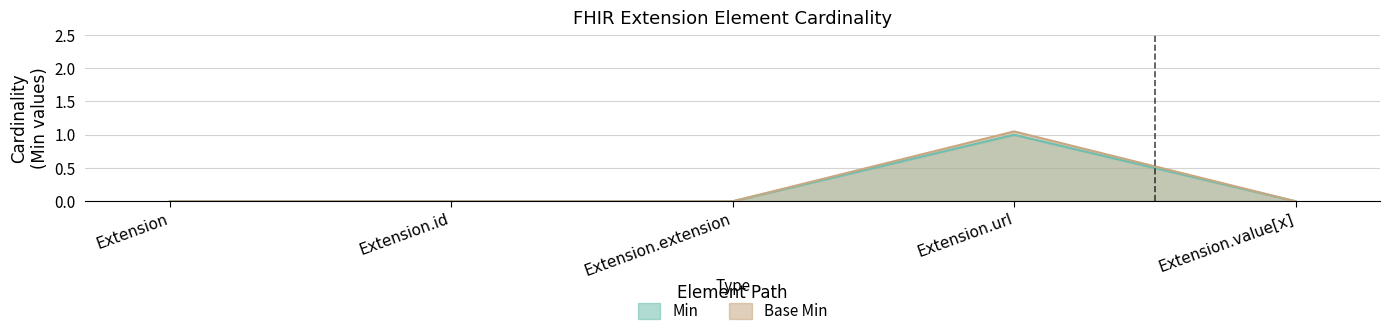

True or false: Min has a value of 0.6 at Extension.id.

False